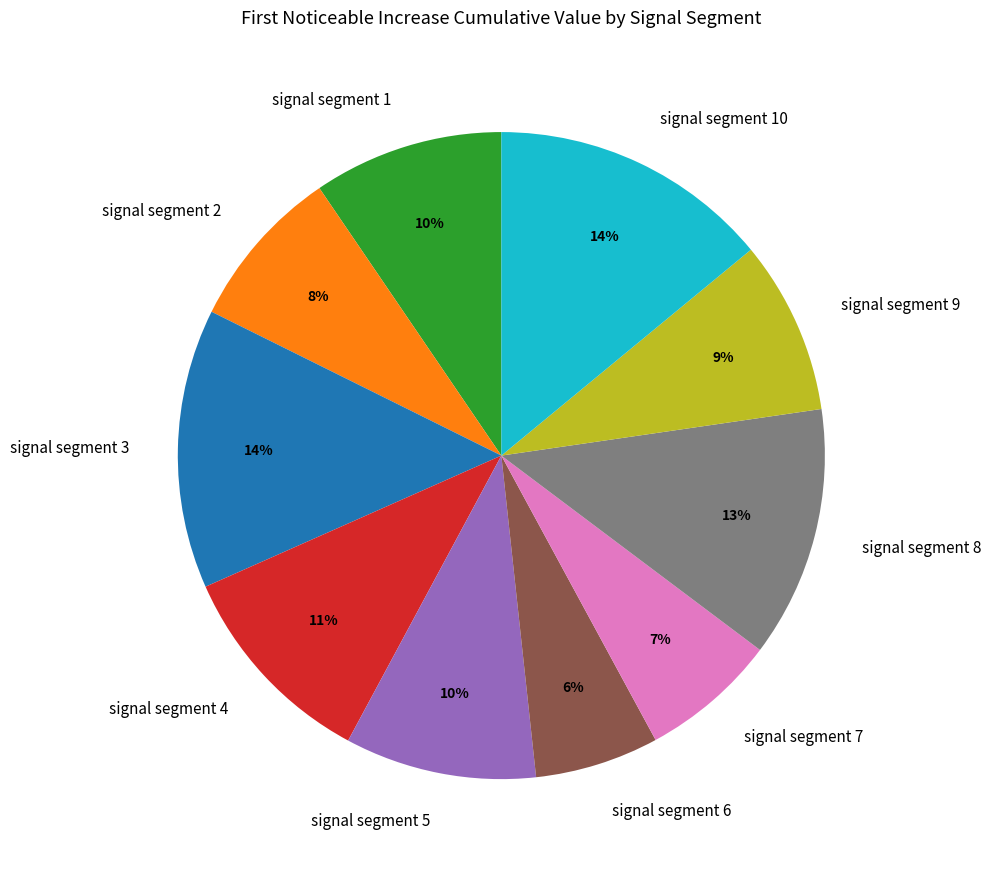

Is it true that signal segment 7 is 7% of the pie?

True